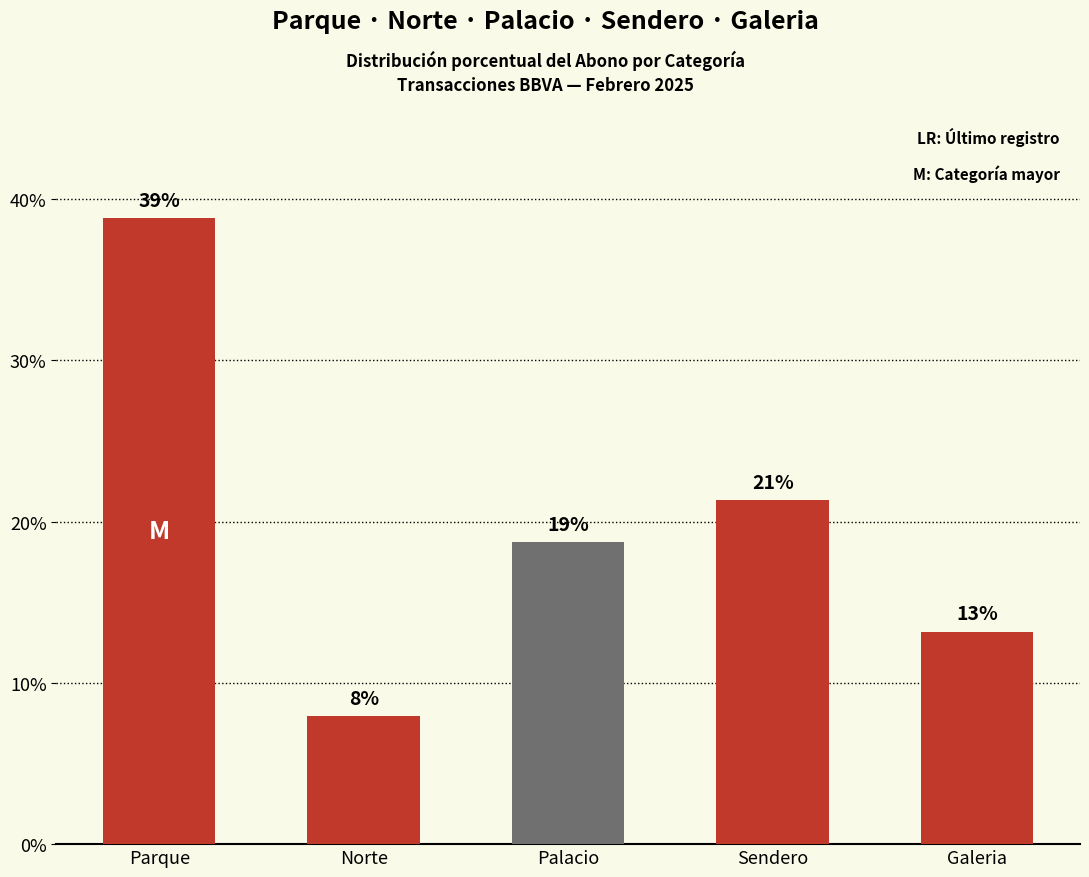

What is the ratio of the value at Sendero to the value at Parque?

0.5